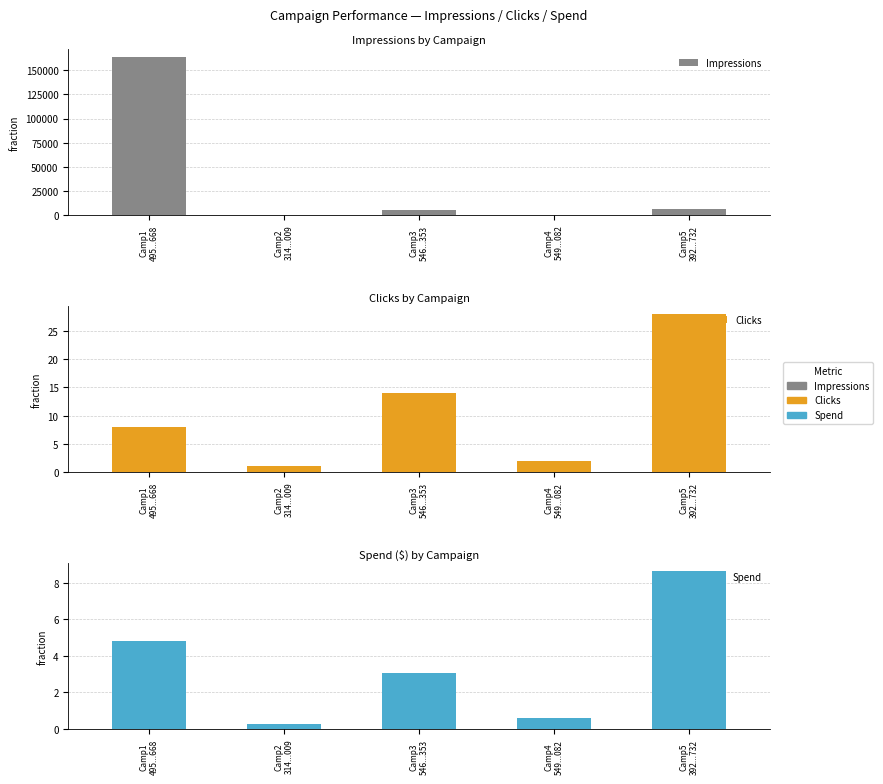

Which label corresponds to the smallest value in the chart?

Camp2
314...009